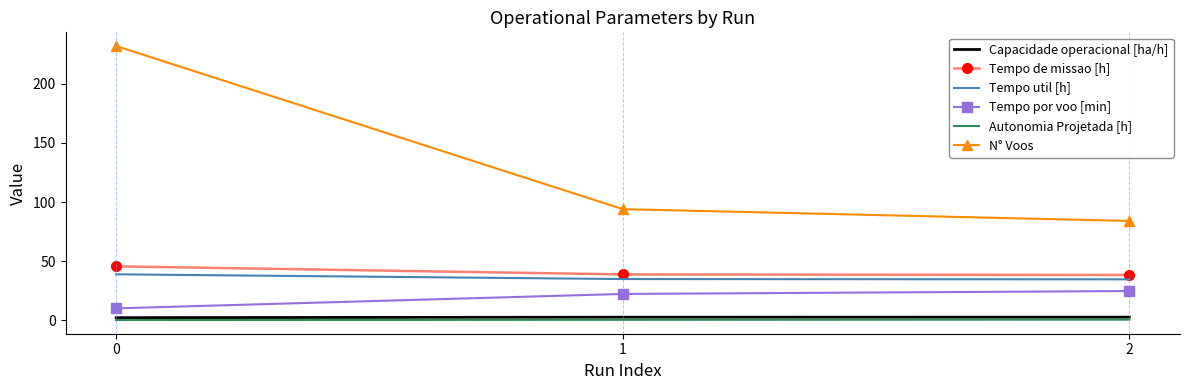

Which series has the largest total across all categories?

N° Voos